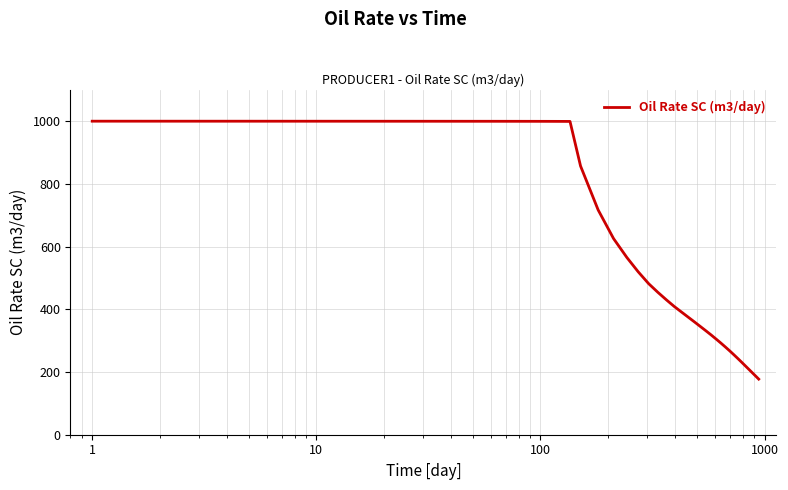

What is the difference between the maximum and minimum values?

822.6